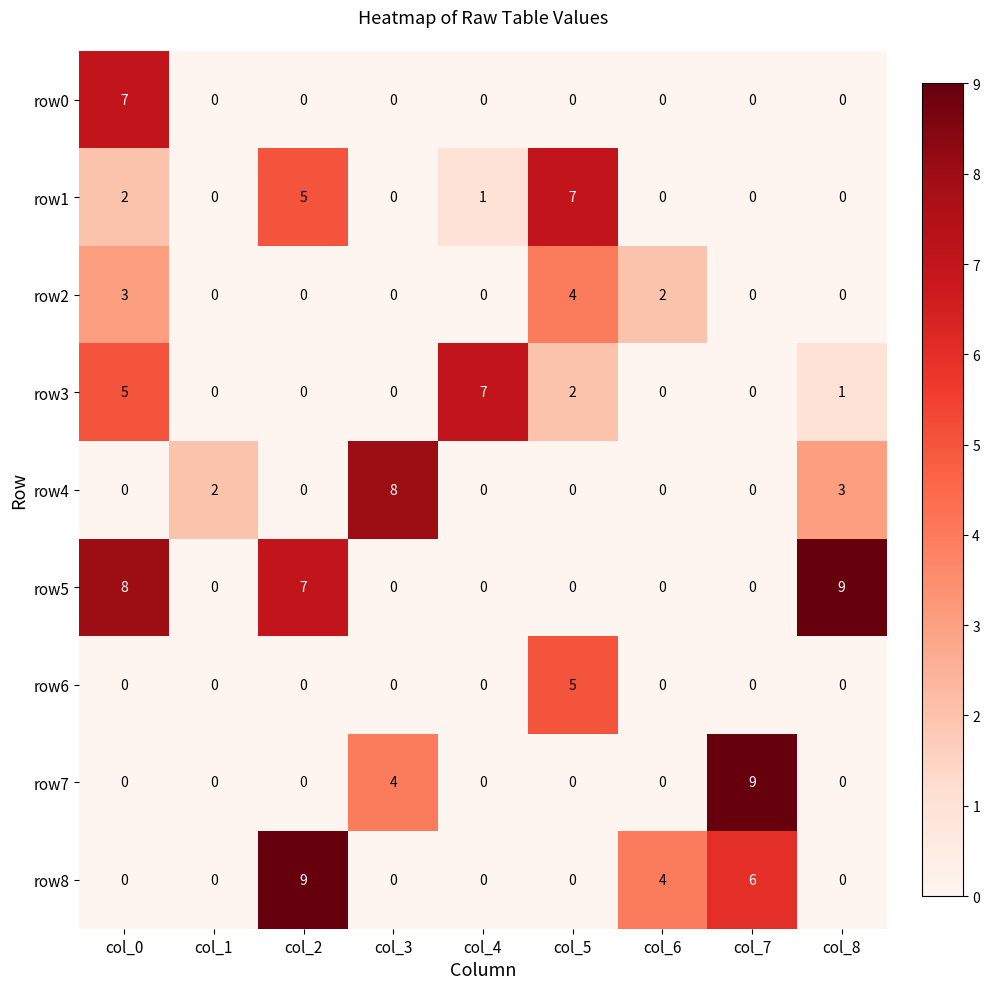

At which category is the sum across all series the highest?

col_0